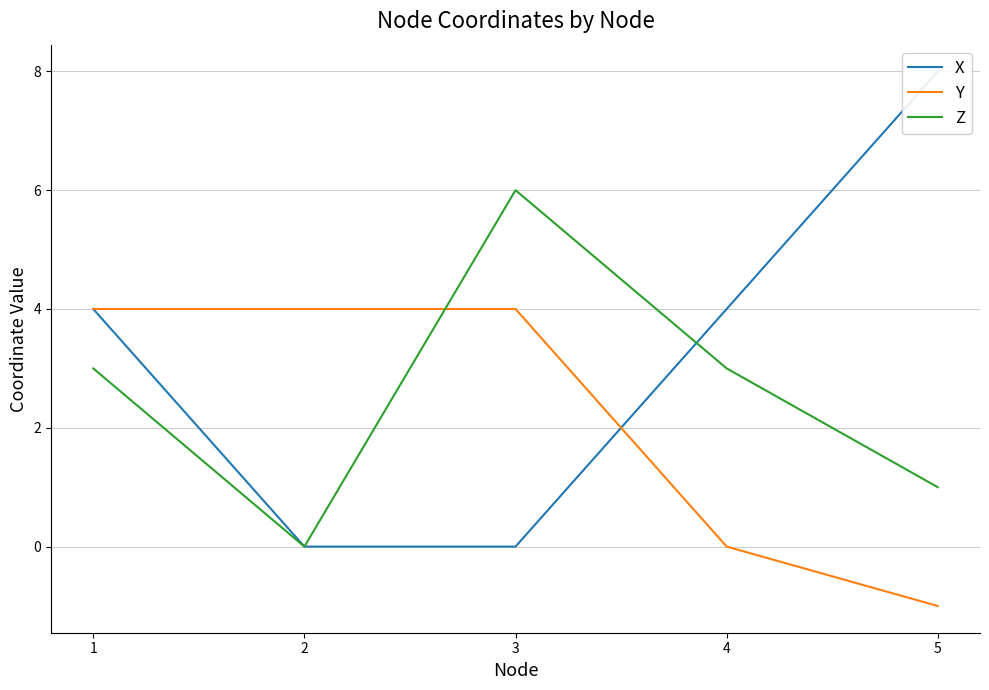

What is the difference between the maximum and minimum values in the Y series?

5